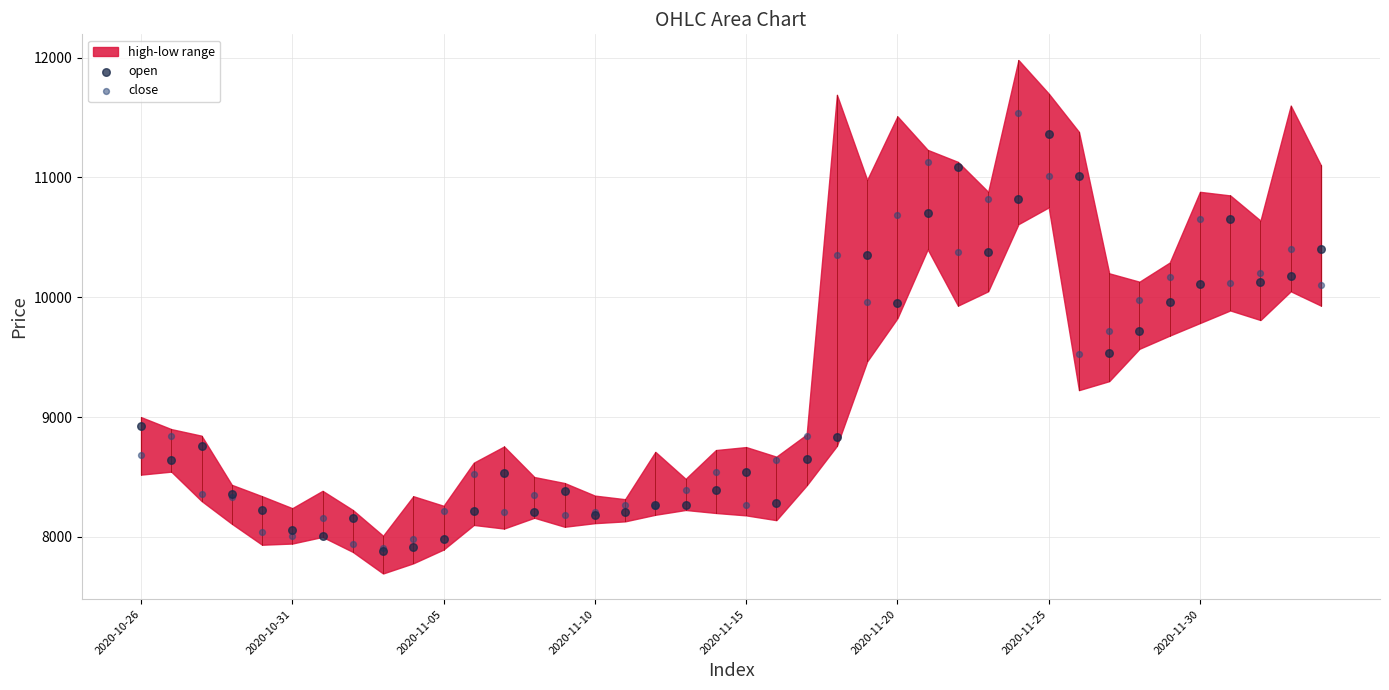

Which series has the widest spread of Y values?

close